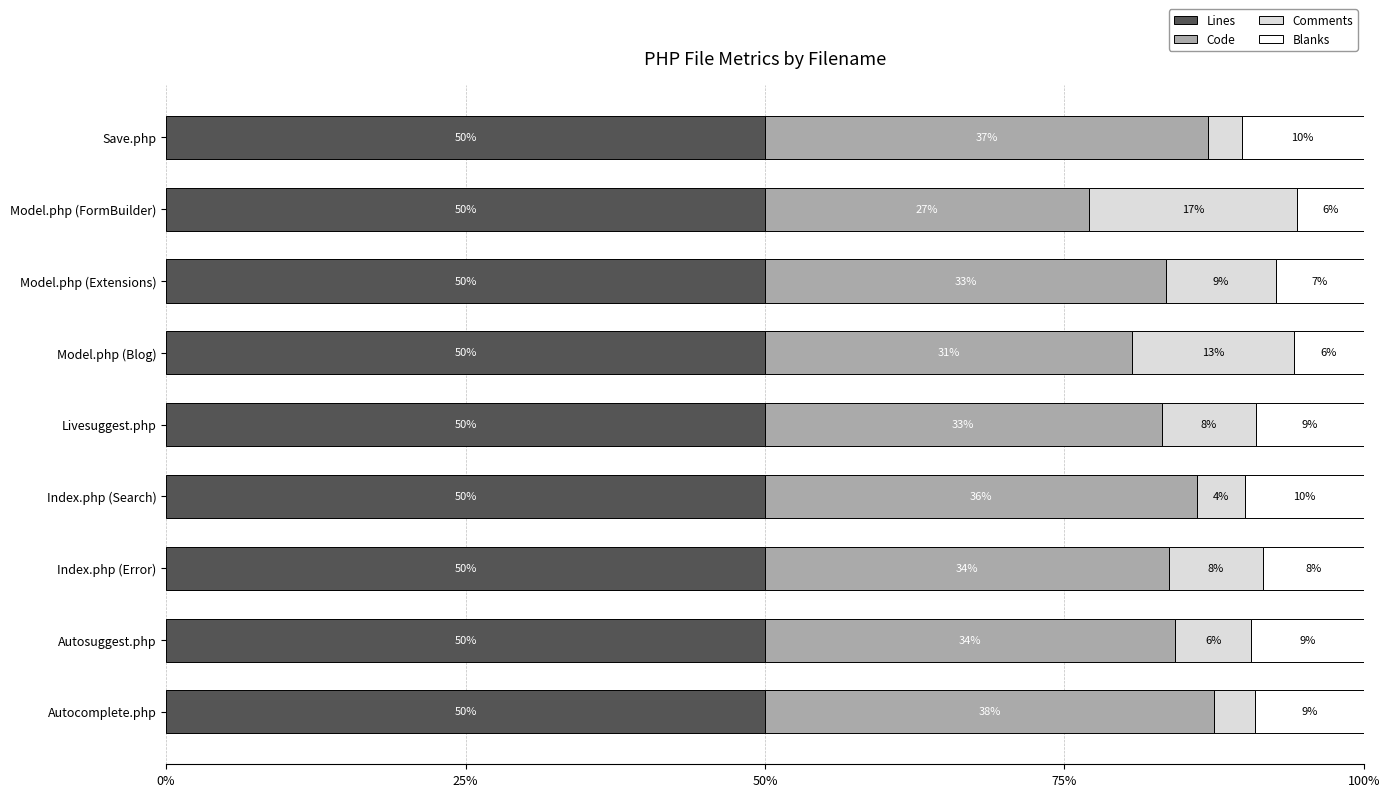

What is the total value across all series at Index.php (Search)?

100.0